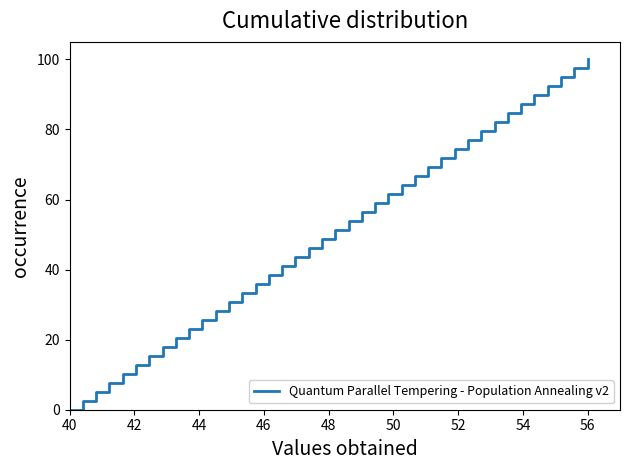

Reading right to left, extract all data points from this chart.

100.0	97.4	94.9	92.3	89.7	87.2	84.6	82.1	79.5	76.9	74.4	71.8	69.2	66.7	64.1	61.5	59.0	56.4	53.8	51.3	48.7	46.2	43.6	41.0	38.5	35.9	33.3	30.8	28.2	25.6	23.1	20.5	17.9	15.4	12.8	10.3	7.7	5.1	2.6	0.0